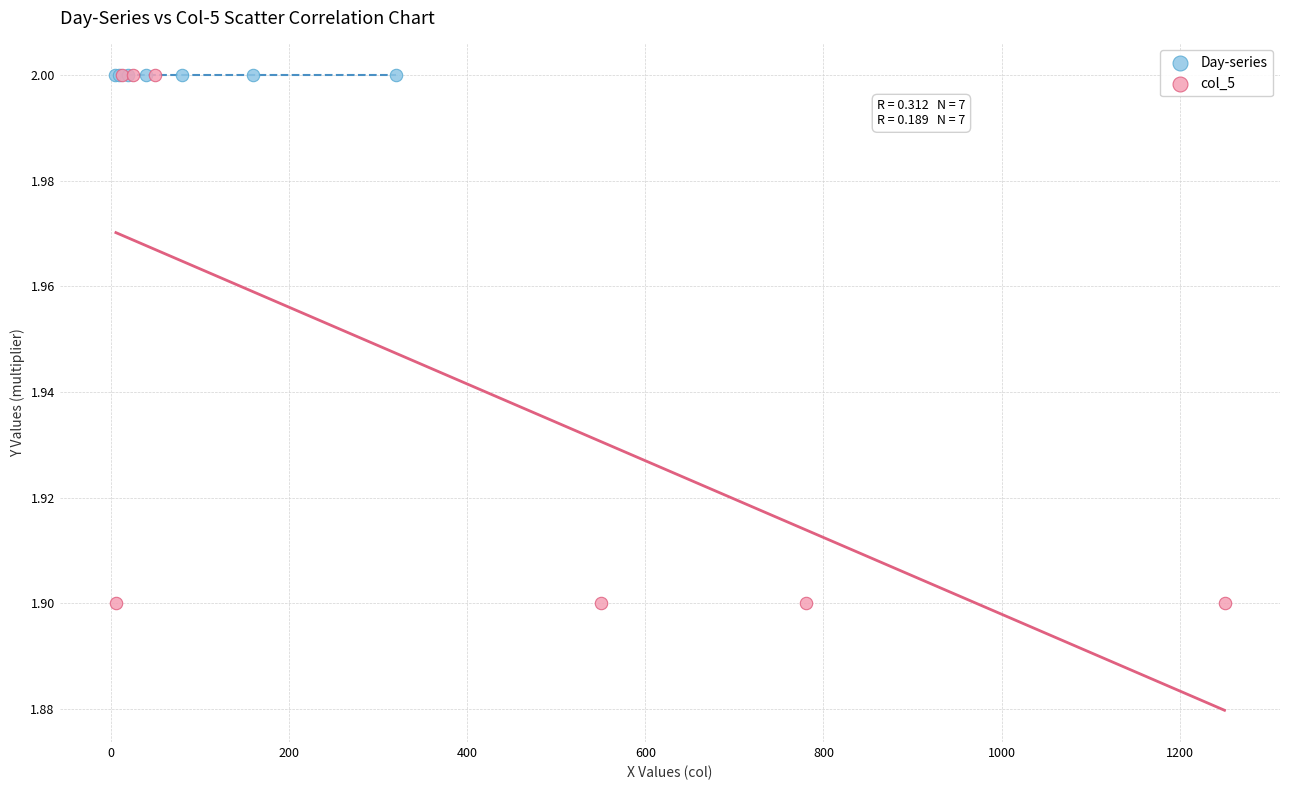

Which series contains the lowest Y value?

col_5